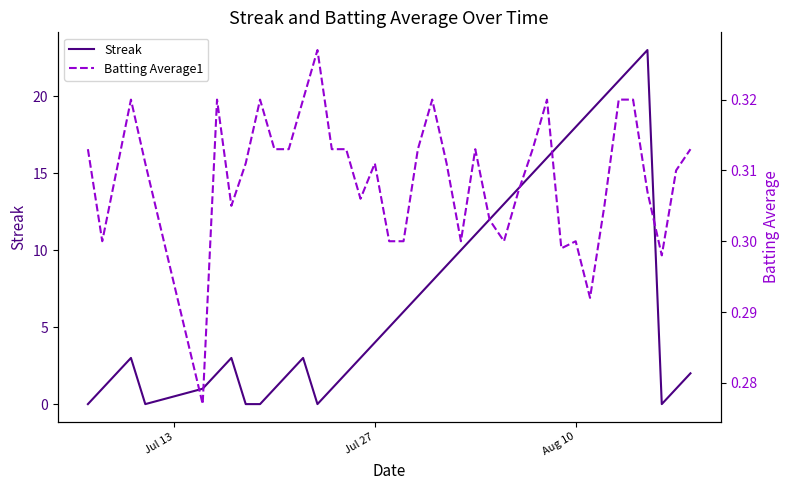

What is the average value of the Batting Average1 series?

0.3